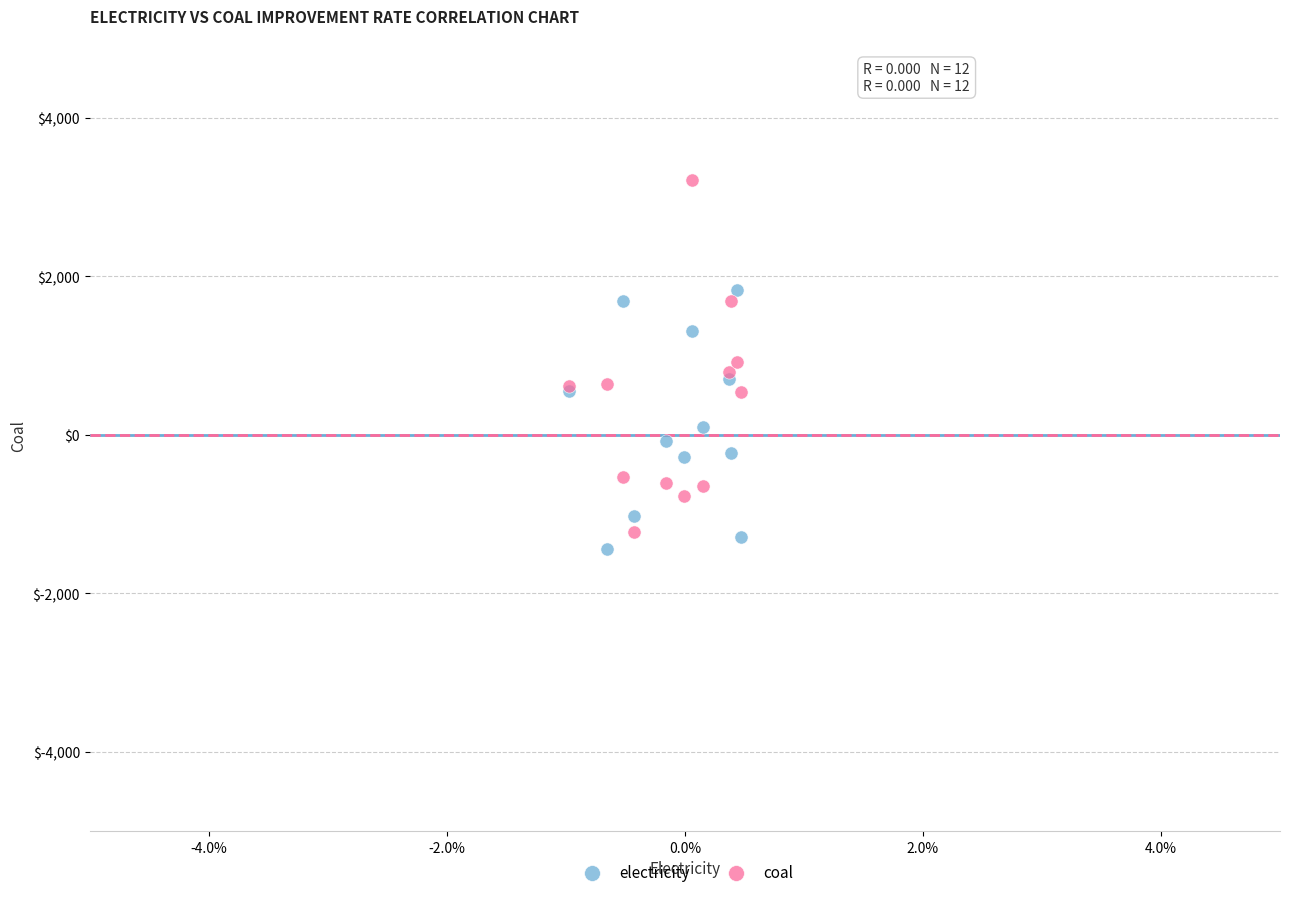

Which series has the widest spread of Y values?

coal